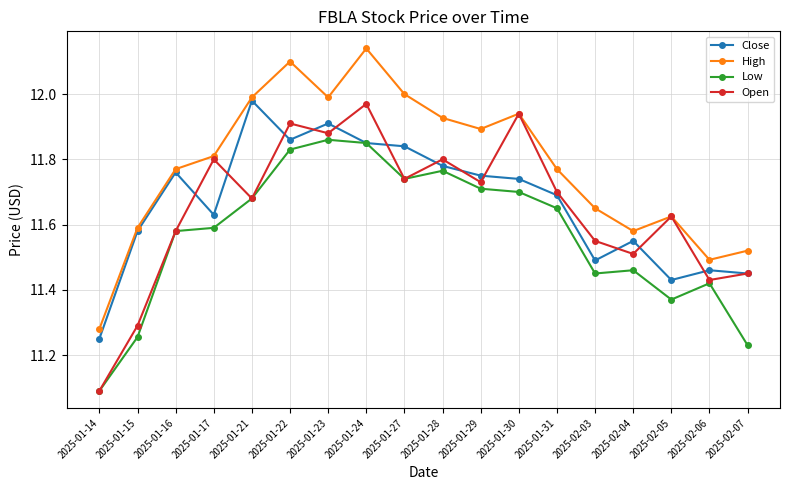

True or false: High and Low intersect in this chart.

False